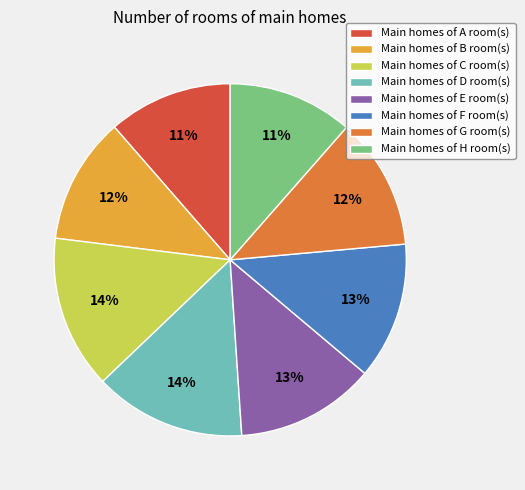

What percentage is the Main homes of H room(s) slice, to the nearest percent?

11%